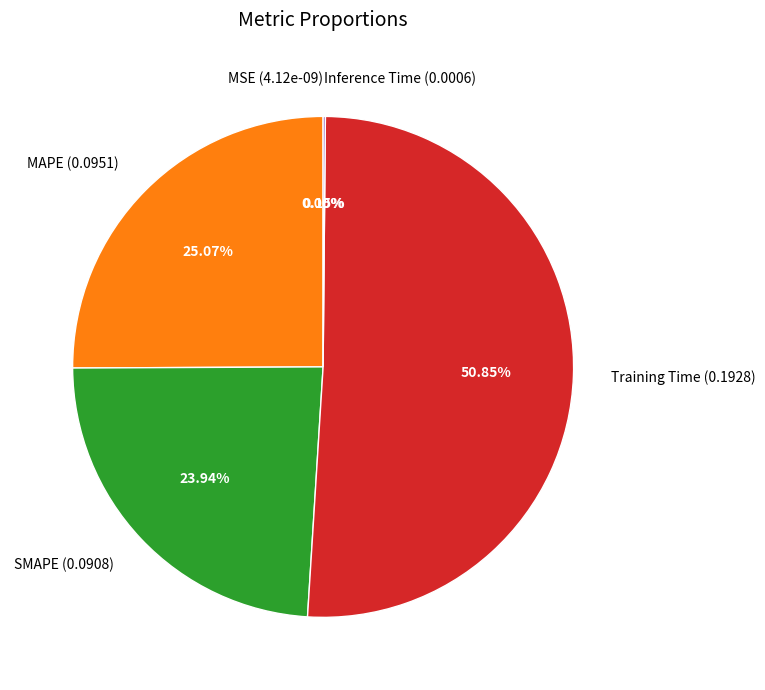

Which category accounts for the majority?

Training Time